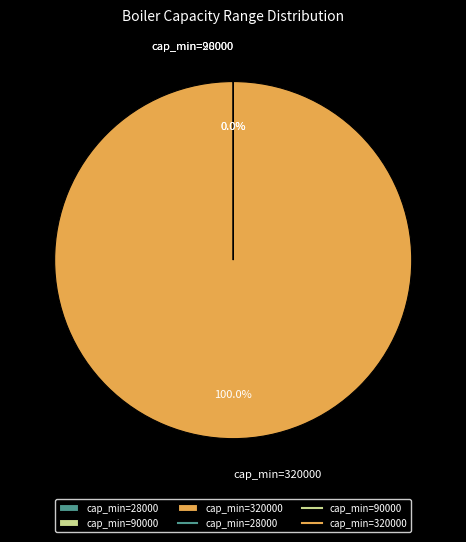

What is the majority slice?

cap_min=320000